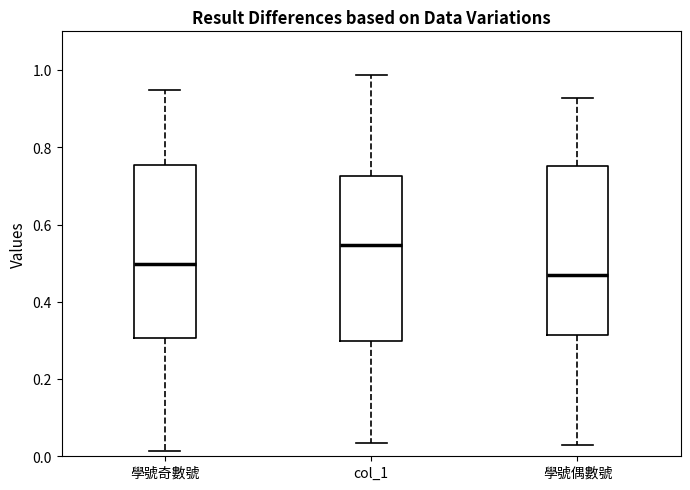

Which box's median line is the lowest?

學號偶數號